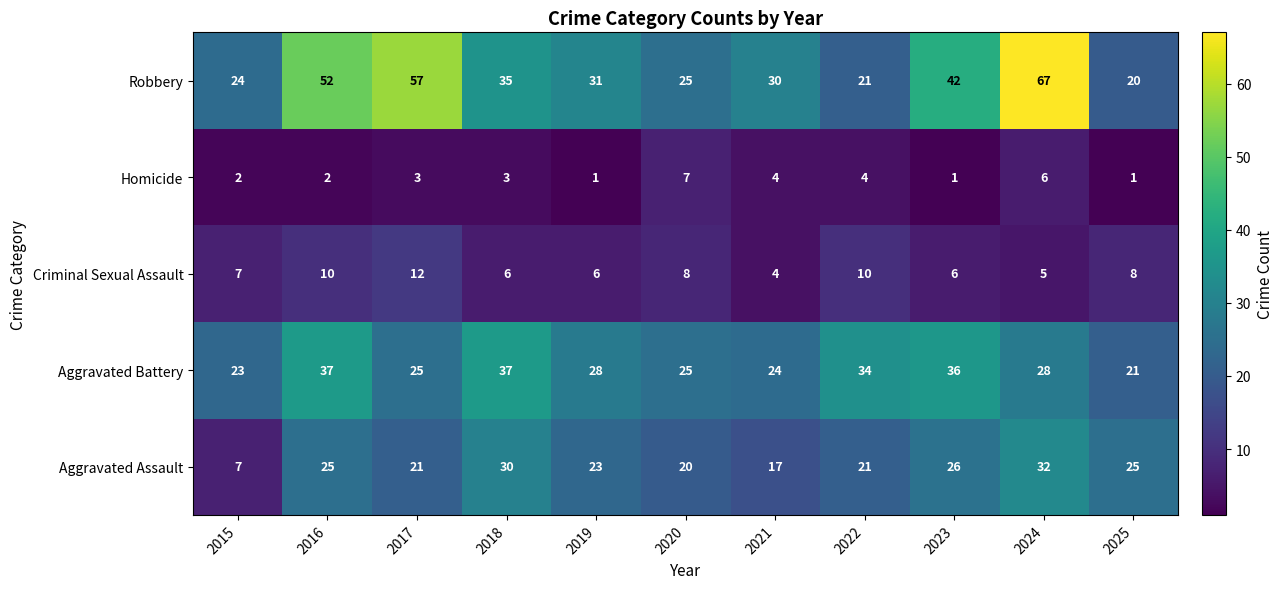

What is the maximum value for Homicide?

7